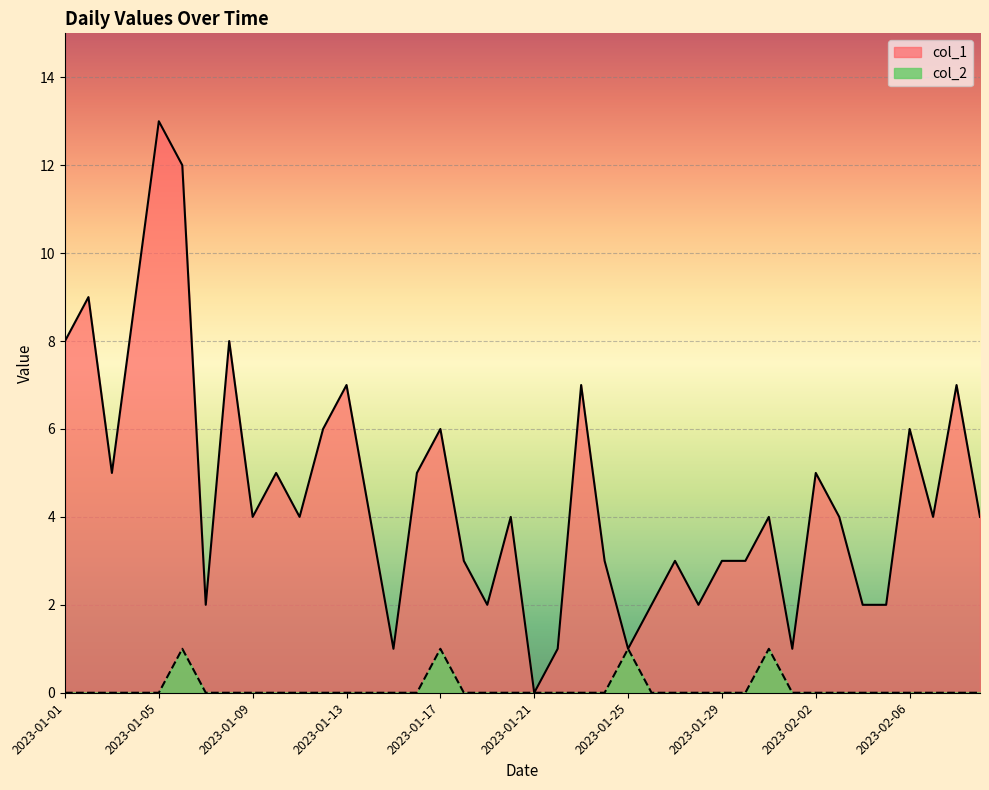

What is the label of the 28th point from the left?

2023-01-28